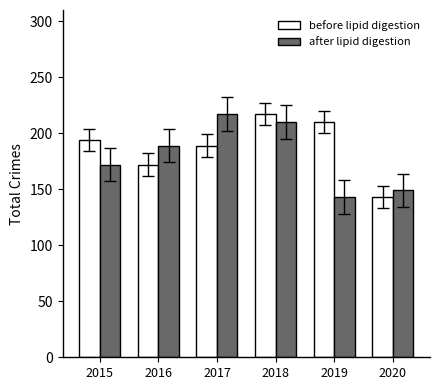

How many groups of bars are there?

6